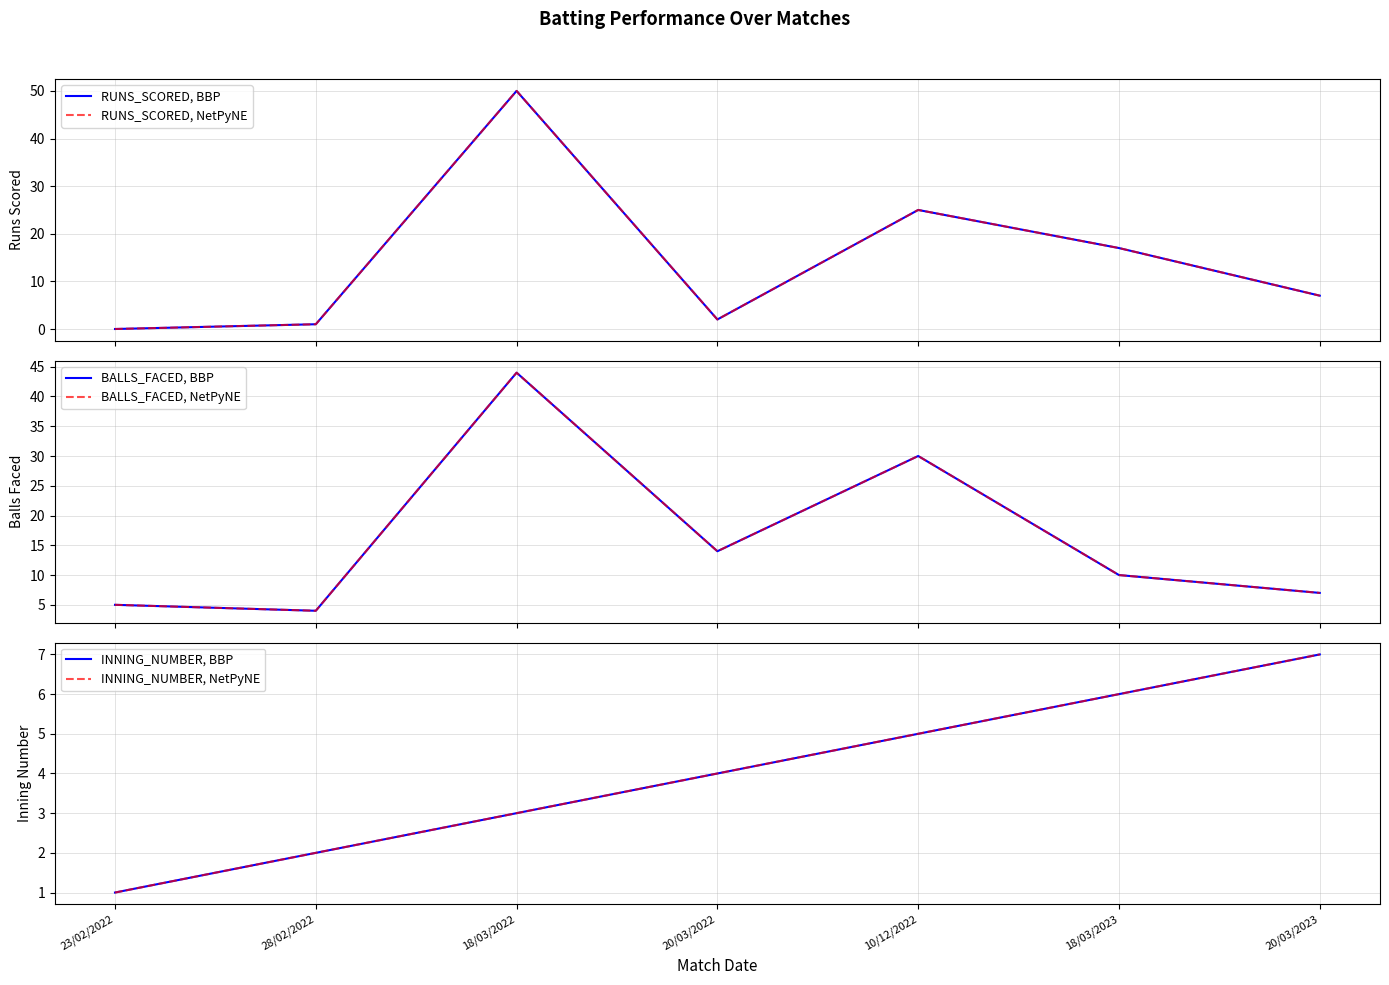

At which category does RUNS_SCORED, BBP reach its first local peak?

18/03/2022